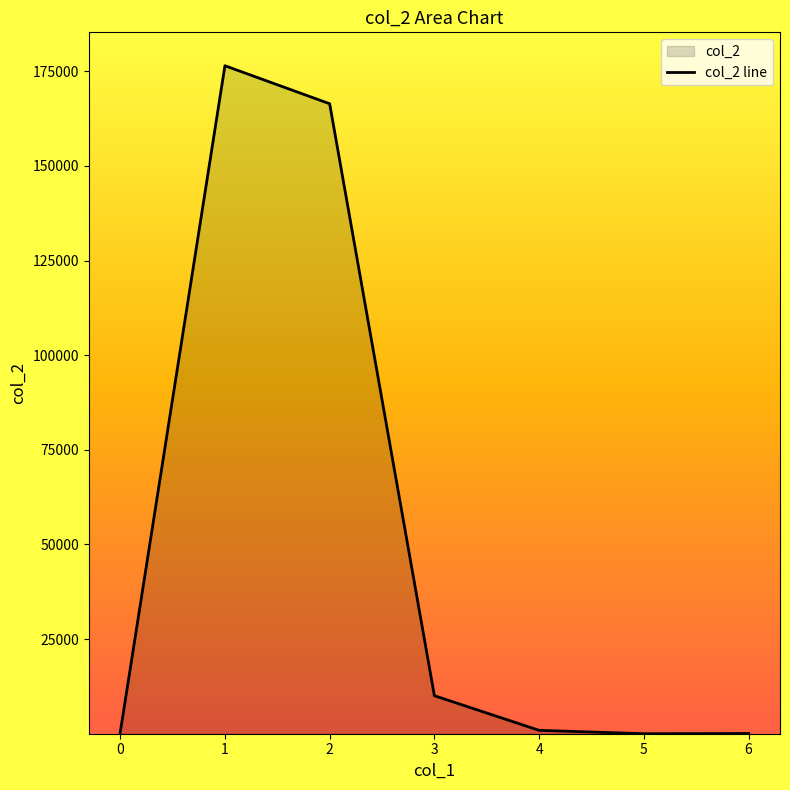

True or false: the data has more than 2 interior local peaks.

False